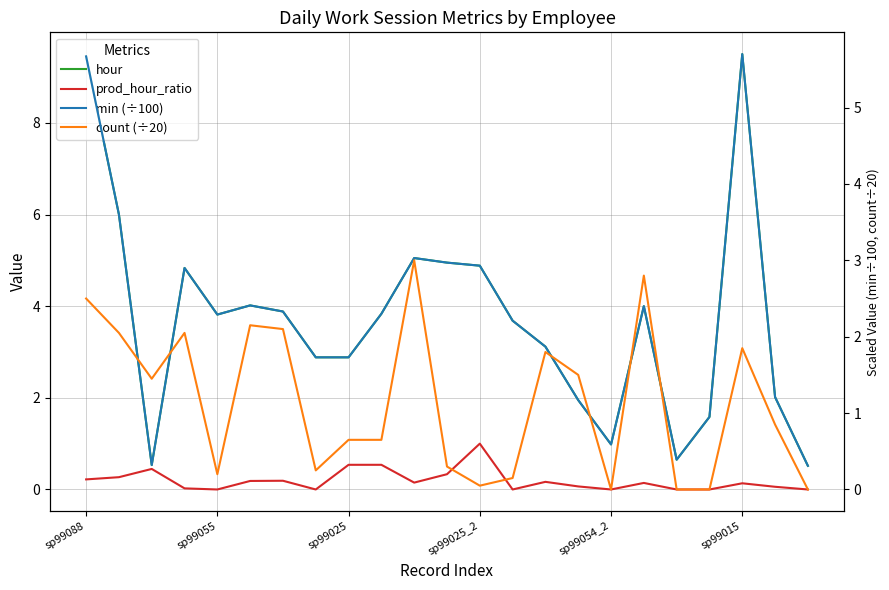

At which category does the chart reach its peak across all series?

sp99015